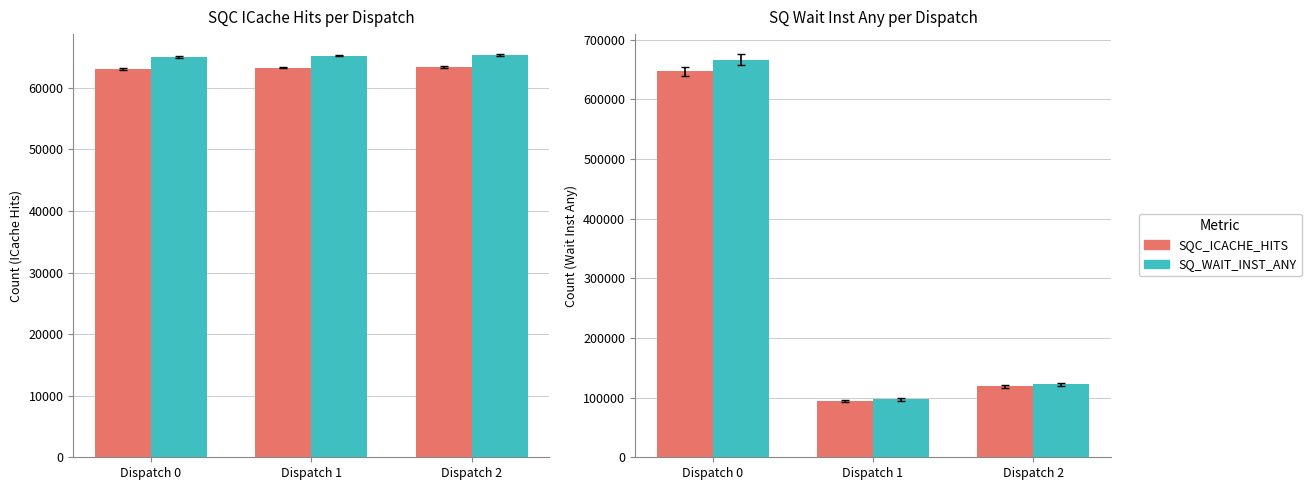

How many distinct data groups are displayed?

2